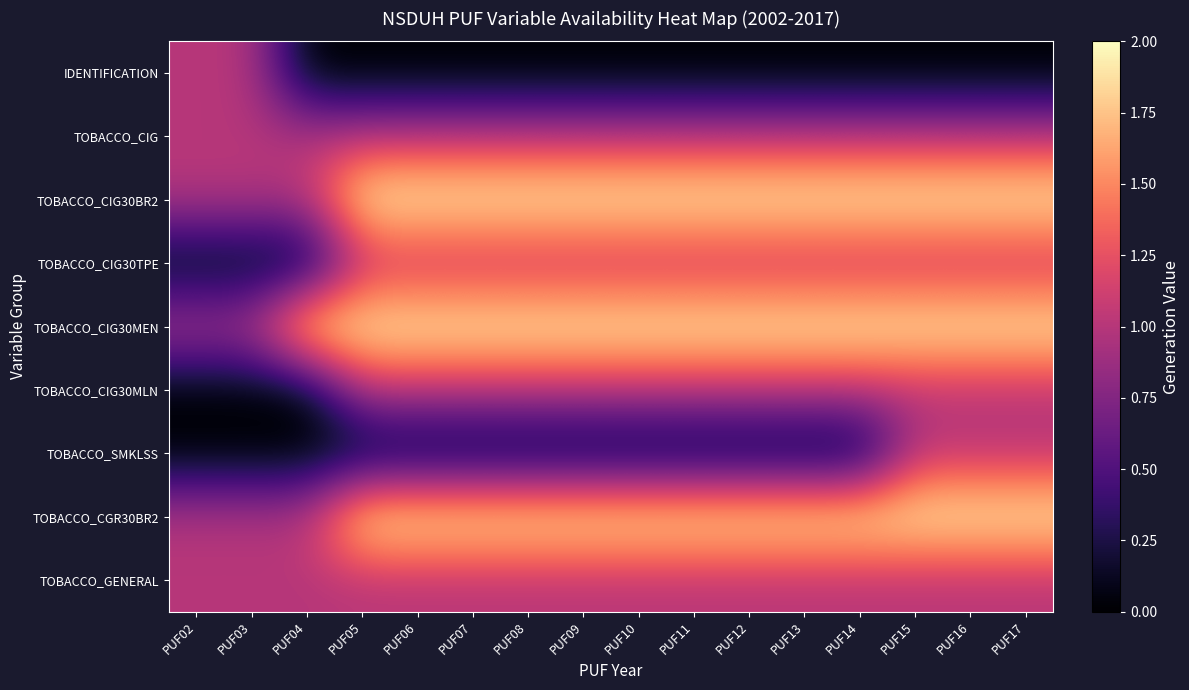

Reading left to right, transcribe all the data shown in this chart.

IDENTIFICATION: PUF02=1	PUF03=1	PUF04=0	PUF05=0	PUF06=0	PUF07=0	PUF08=0	PUF09=0	PUF10=0	PUF11=0	PUF12=0	PUF13=0	PUF14=0	PUF15=0	PUF16=0	PUF17=0
TOBACCO_CIG: PUF02=1	PUF03=1	PUF04=1	PUF05=1	PUF06=1	PUF07=1	PUF08=1	PUF09=1	PUF10=1	PUF11=1	PUF12=1	PUF13=1	PUF14=1	PUF15=1	PUF16=1	PUF17=1
TOBACCO_CIG30BR2: PUF02=1	PUF03=1	PUF04=1	PUF05=2	PUF06=2	PUF07=2	PUF08=2	PUF09=2	PUF10=2	PUF11=2	PUF12=2	PUF13=2	PUF14=2	PUF15=2	PUF16=2	PUF17=2
TOBACCO_CIG30TPE: PUF02=0	PUF03=0	PUF04=0	PUF05=1	PUF06=1	PUF07=1	PUF08=1	PUF09=1	PUF10=1	PUF11=1	PUF12=1	PUF13=1	PUF14=1	PUF15=1	PUF16=1	PUF17=1
TOBACCO_CIG30MEN: PUF02=1	PUF03=1	PUF04=2	PUF05=2	PUF06=2	PUF07=2	PUF08=2	PUF09=2	PUF10=2	PUF11=2	PUF12=2	PUF13=2	PUF14=2	PUF15=2	PUF16=2	PUF17=2
TOBACCO_CIG30MLN: PUF02=0	PUF03=0	PUF04=0	PUF05=1	PUF06=1	PUF07=1	PUF08=1	PUF09=1	PUF10=1	PUF11=1	PUF12=1	PUF13=1	PUF14=1	PUF15=1	PUF16=1	PUF17=1
TOBACCO_SMKLSS: PUF02=0	PUF03=0	PUF04=0	PUF05=0	PUF06=0	PUF07=0	PUF08=0	PUF09=0	PUF10=0	PUF11=0	PUF12=0	PUF13=0	PUF14=0	PUF15=1	PUF16=1	PUF17=1
TOBACCO_CGR30BR2: PUF02=1	PUF03=1	PUF04=1	PUF05=2	PUF06=2	PUF07=2	PUF08=2	PUF09=2	PUF10=2	PUF11=2	PUF12=2	PUF13=2	PUF14=2	PUF15=2	PUF16=2	PUF17=2
TOBACCO_GENERAL: PUF02=1	PUF03=1	PUF04=1	PUF05=1	PUF06=1	PUF07=1	PUF08=1	PUF09=1	PUF10=1	PUF11=1	PUF12=1	PUF13=1	PUF14=1	PUF15=1	PUF16=1	PUF17=1